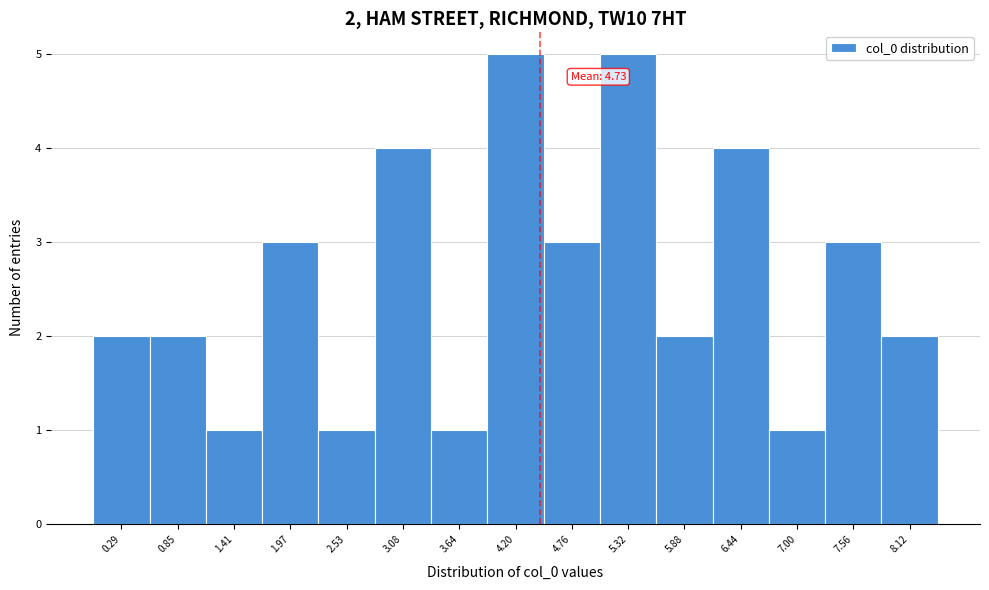

Reading left to right, extract all data points from this chart.

0.29=2	0.85=2	1.41=1	1.97=3	2.53=1	3.08=4	3.64=1	4.20=5	4.76=3	5.32=5	5.88=2	6.44=4	7.00=1	7.56=3	8.12=2